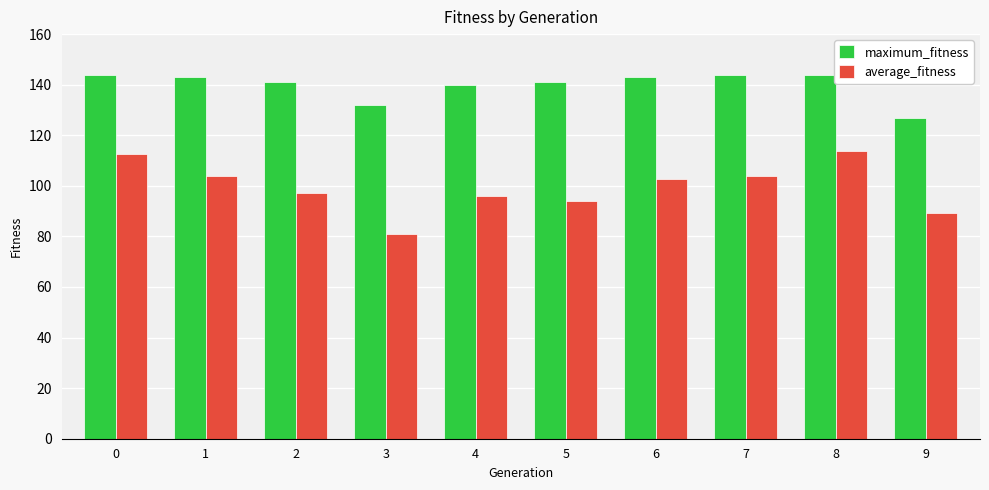

How many groups of bars are there?

10